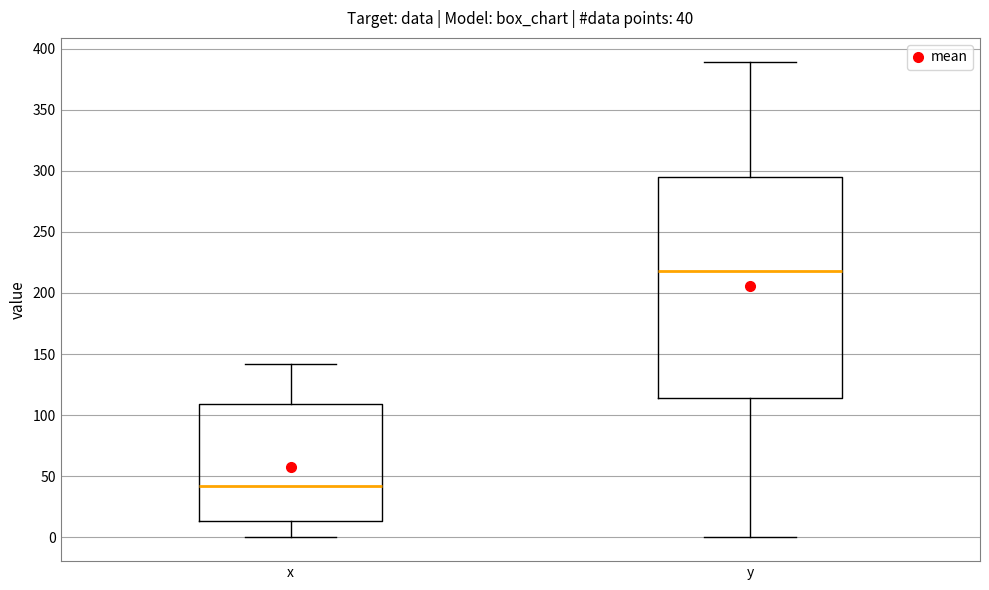

Which box's median line is the highest?

y